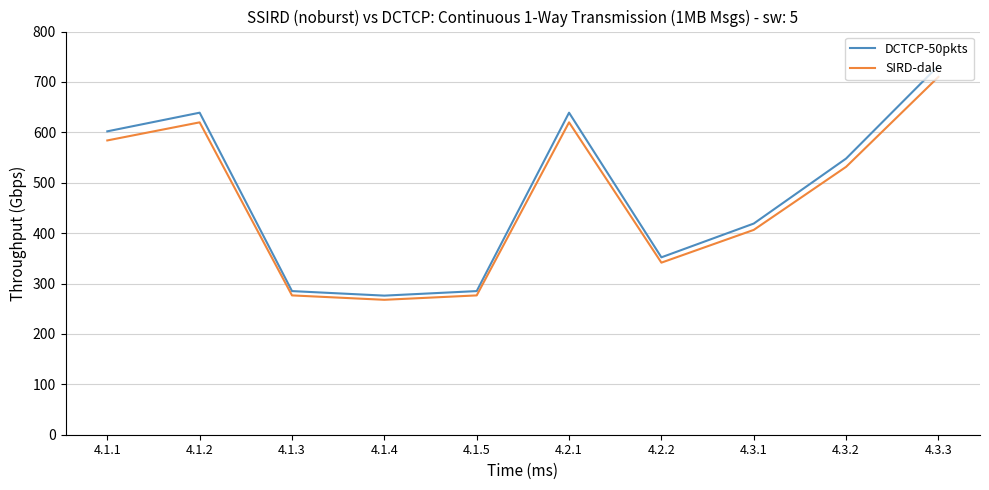

What are all the series names shown in the legend?

DCTCP-50pkts, SIRD-dale